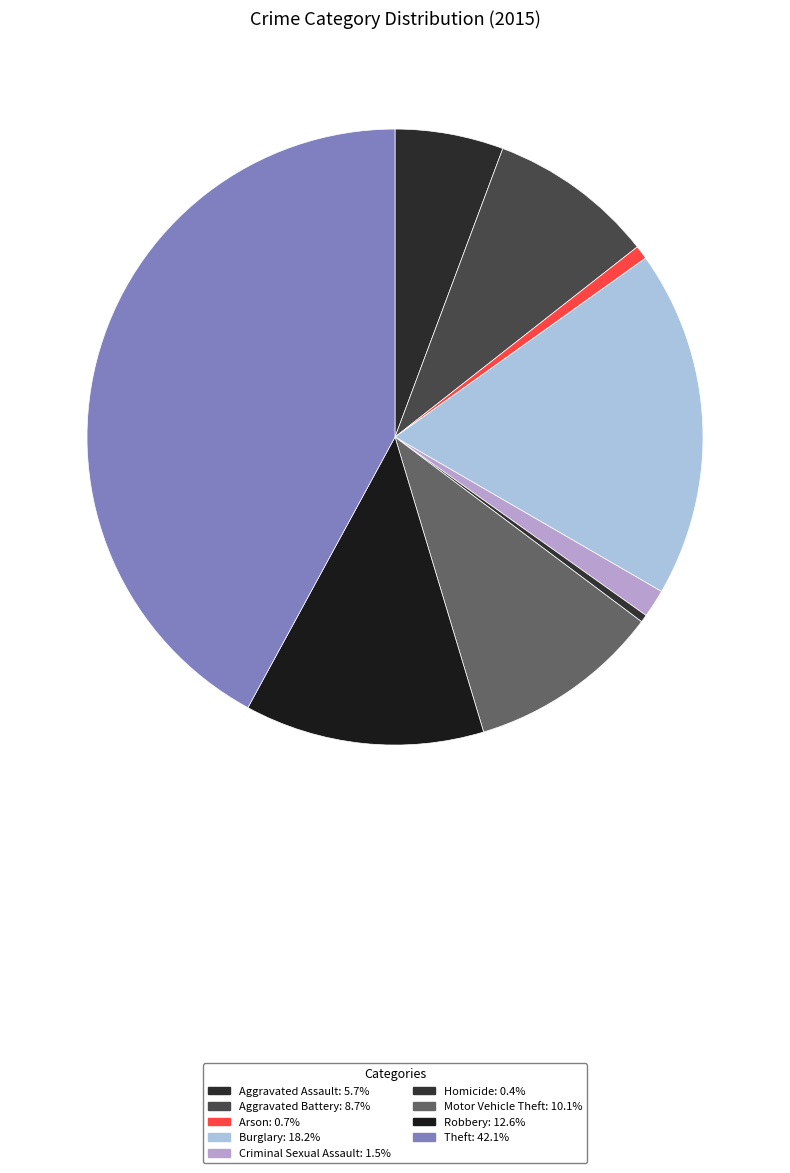

Which slice is the largest?

Theft